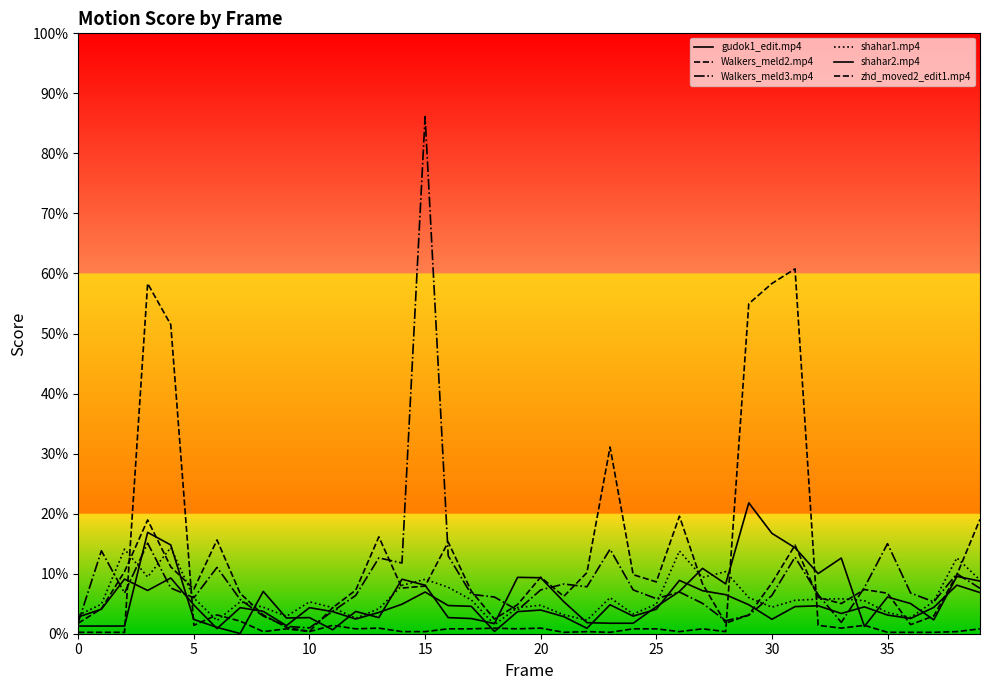

Does the chart display data point markers on the line(s)?

No